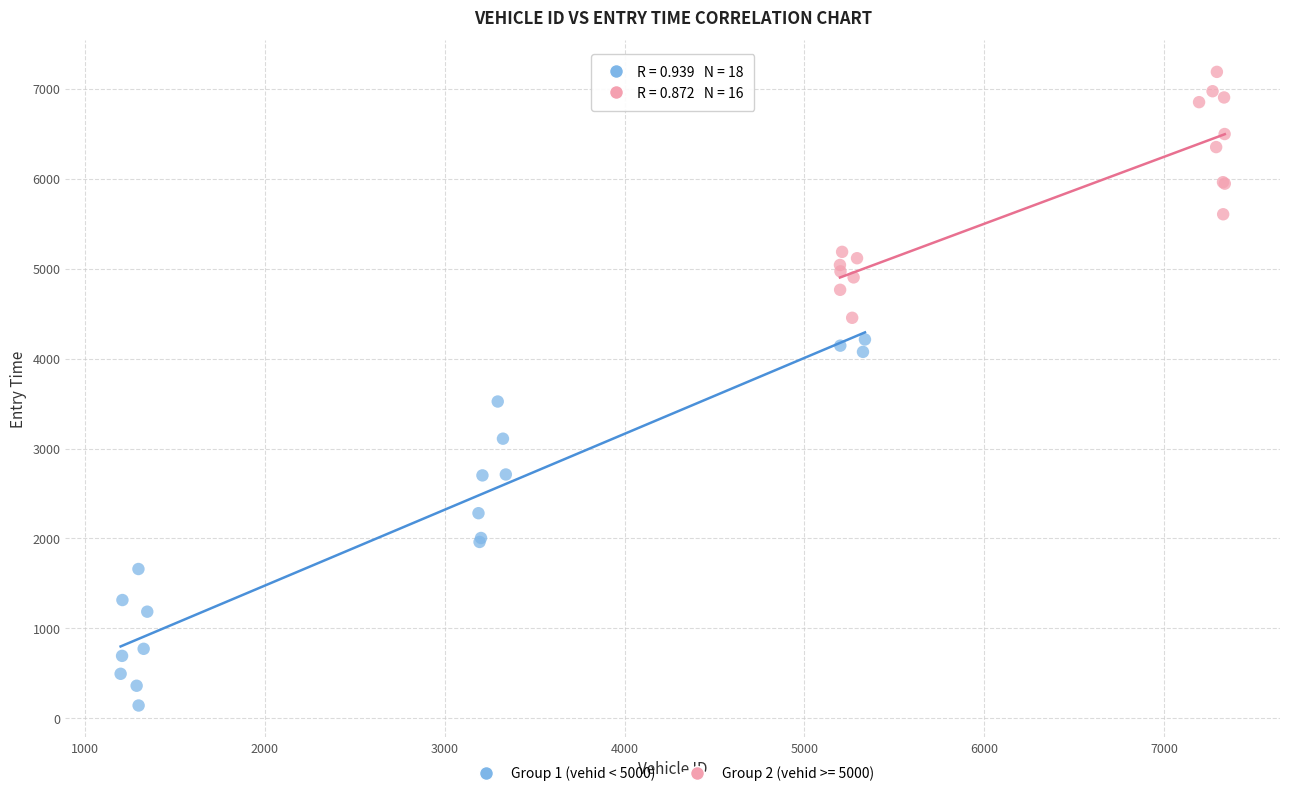

Which series contains the highest Y value?

Group 2 (vehid >= 5000)